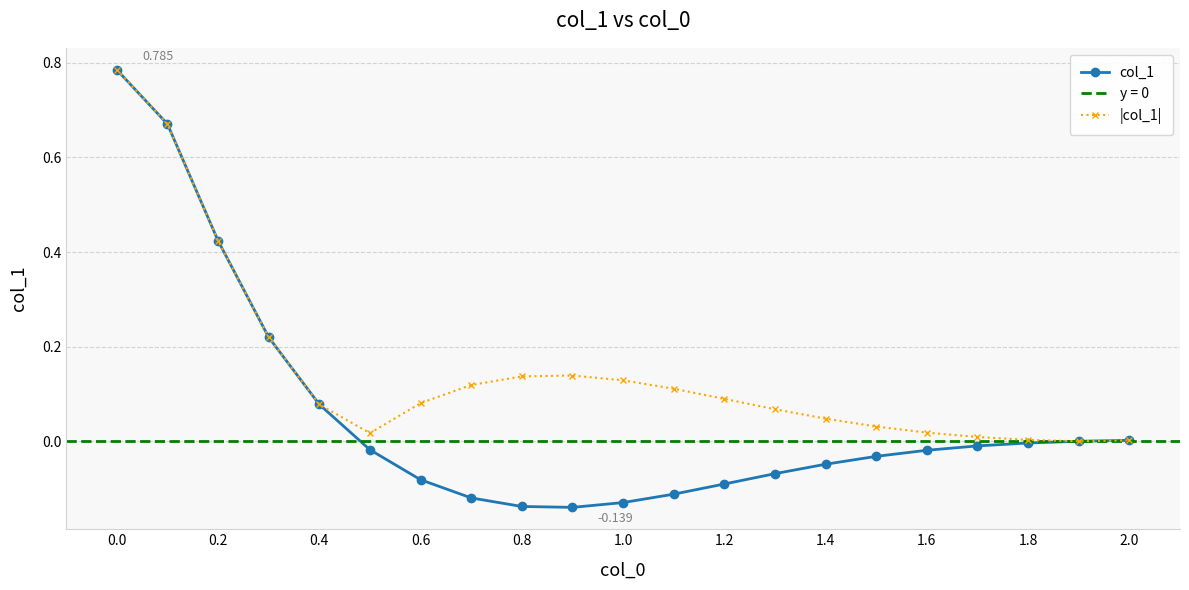

Is the value of |col_1| at 0.8 greater than the value of col_1 at 0.8?

Yes